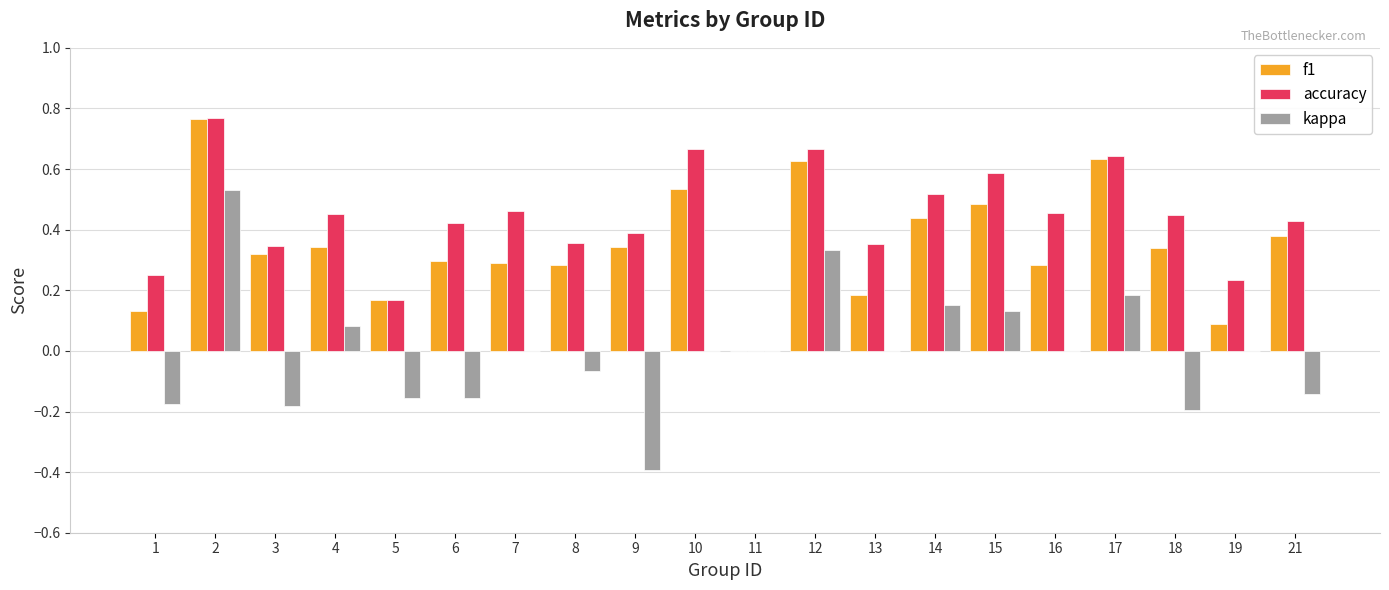

How many categories are shown in the chart?

20